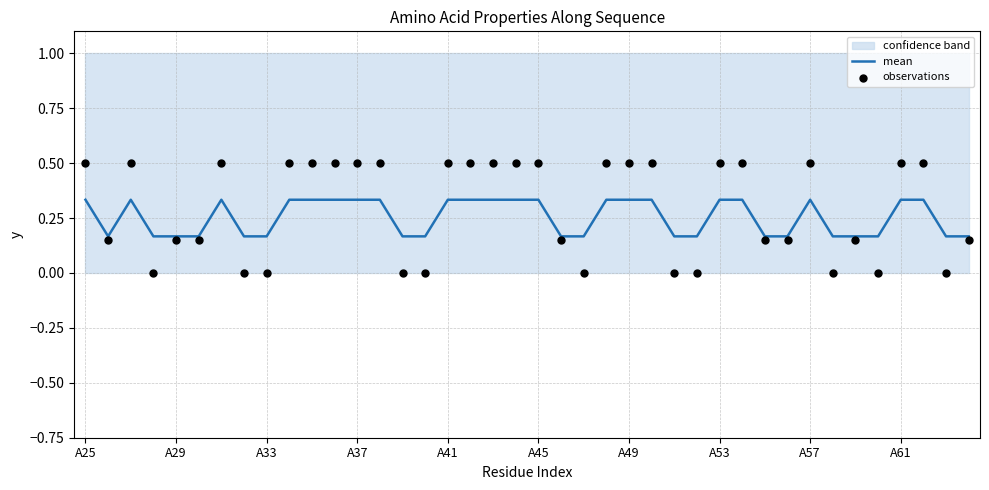

The value of mean at A33 is 0.3. True or false?

False